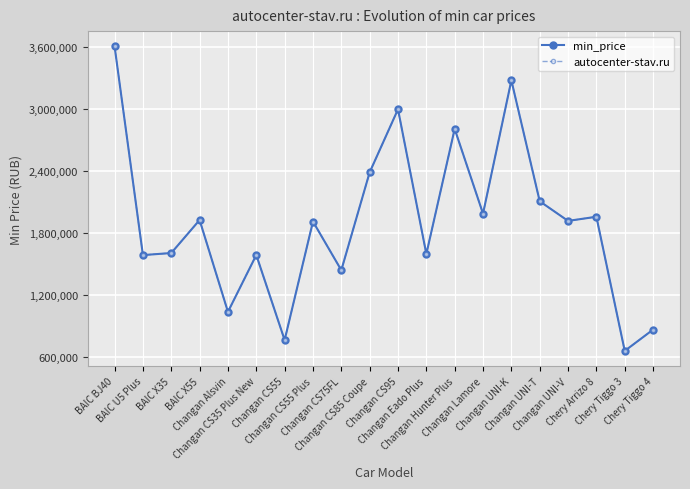

How many lines are shown in the chart?

2